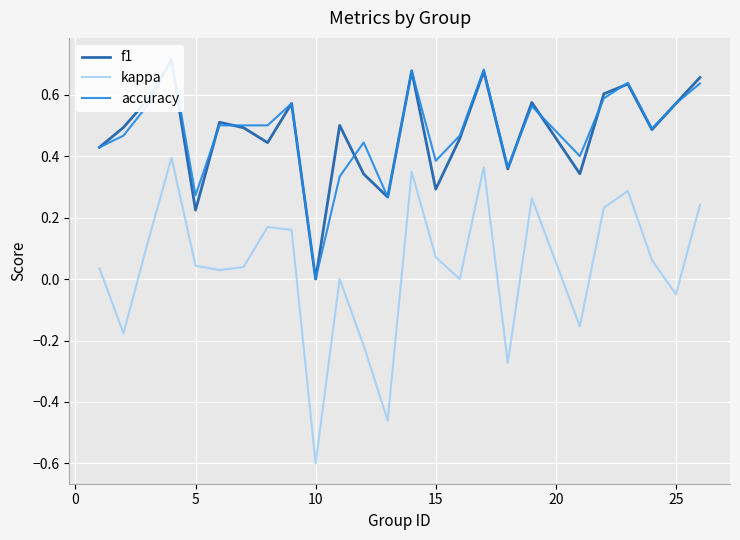

True or false: accuracy and kappa cross at least once.

False